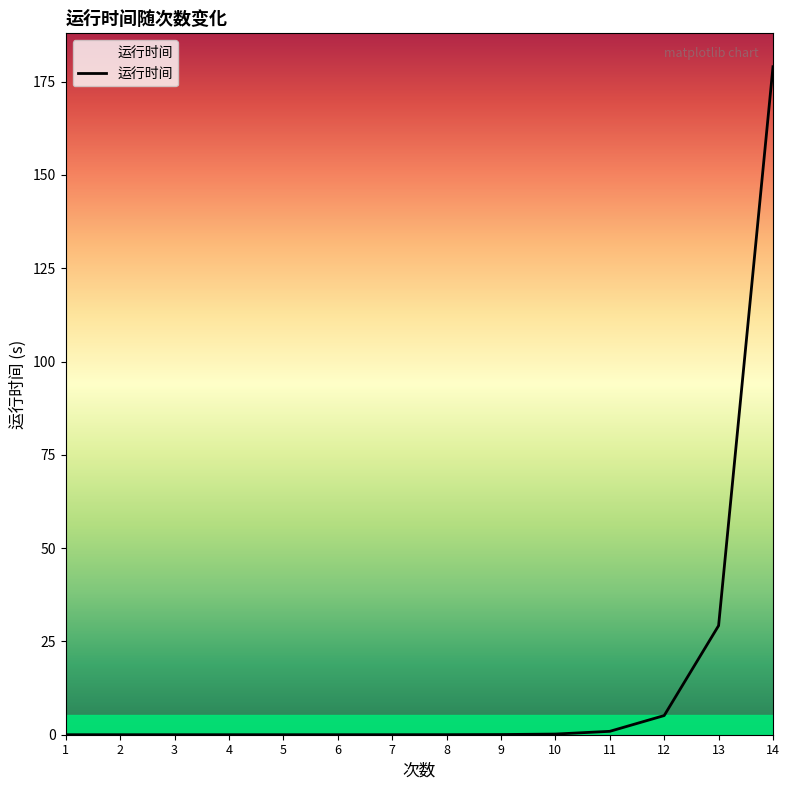

Is it true that the value at 3 is 0.0?

True